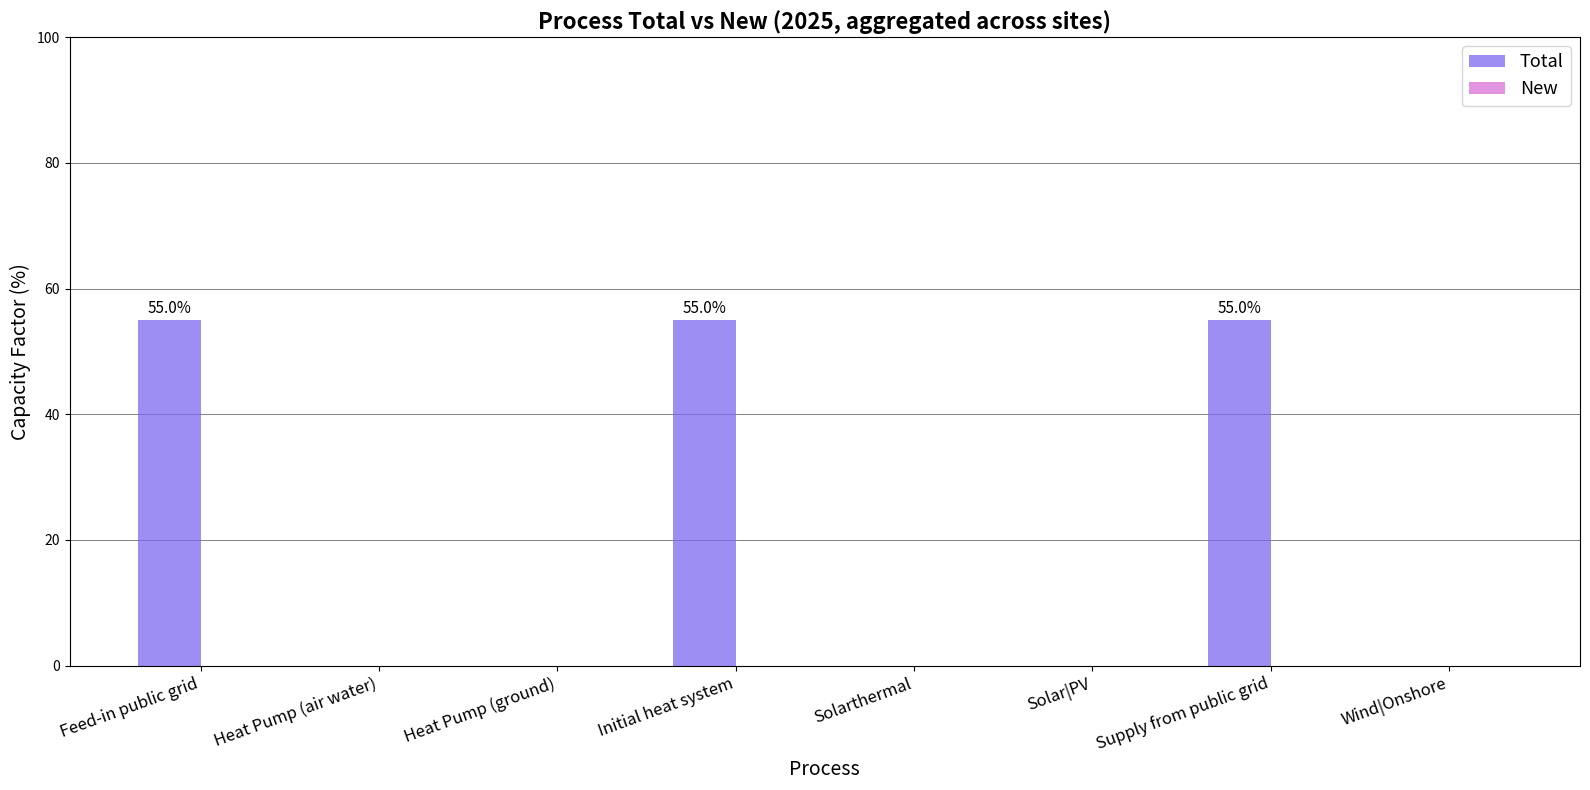

Reading left to right, extract all data points from this chart.

Feed-in public grid=55	Heat Pump (air water)=0	Heat Pump (ground)=0	Initial heat system=55	Solarthermal=0	Solar|PV=0	Supply from public grid=55	Wind|Onshore=0